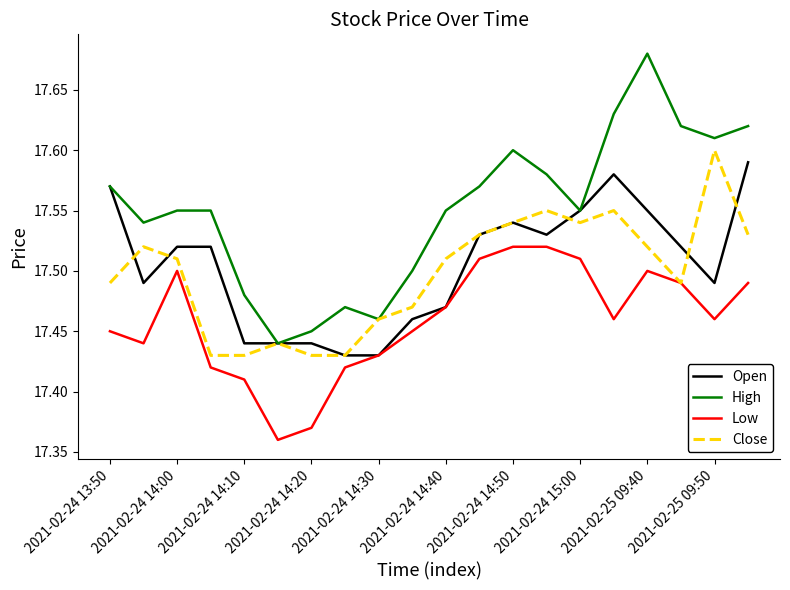

Which series has the largest range (max minus min)?

High